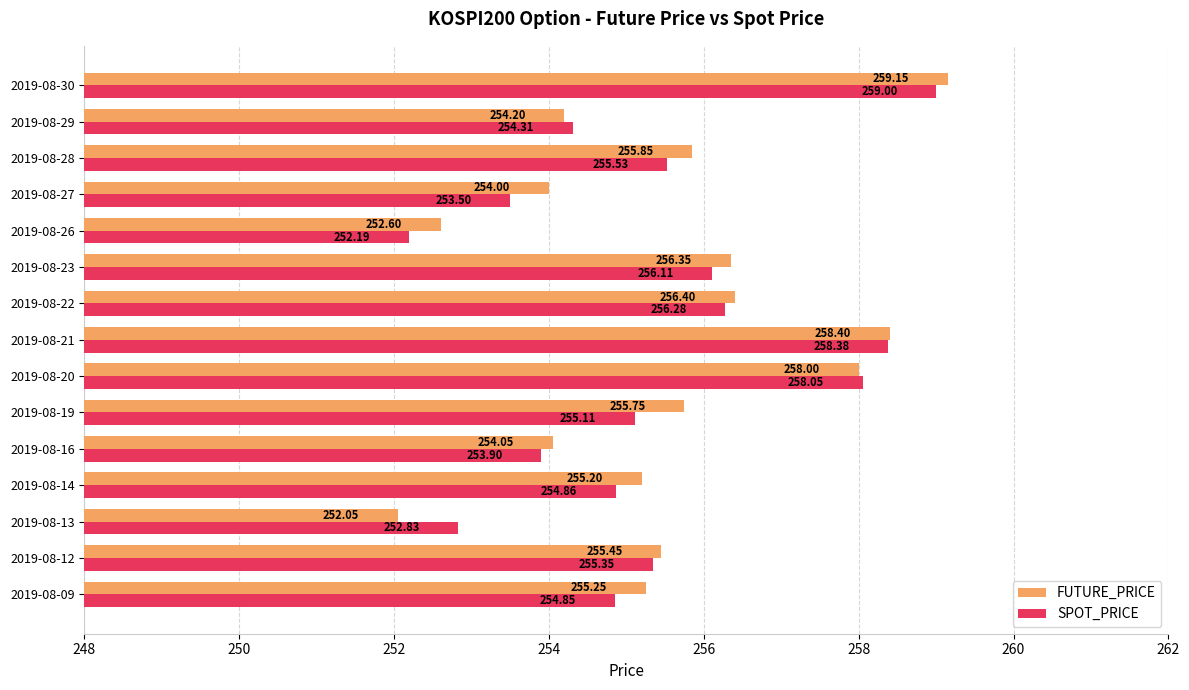

What is the sum of all FUTURE_PRICE values?

3832.7